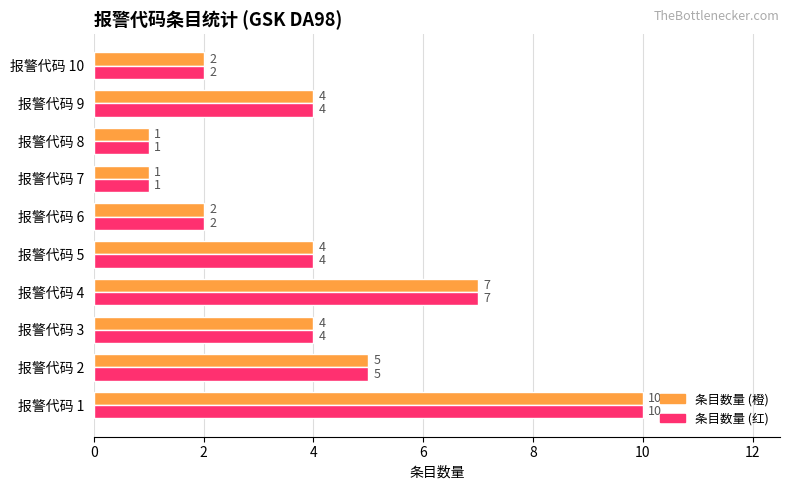

What is the total value across all series at 报警代码 6?

4